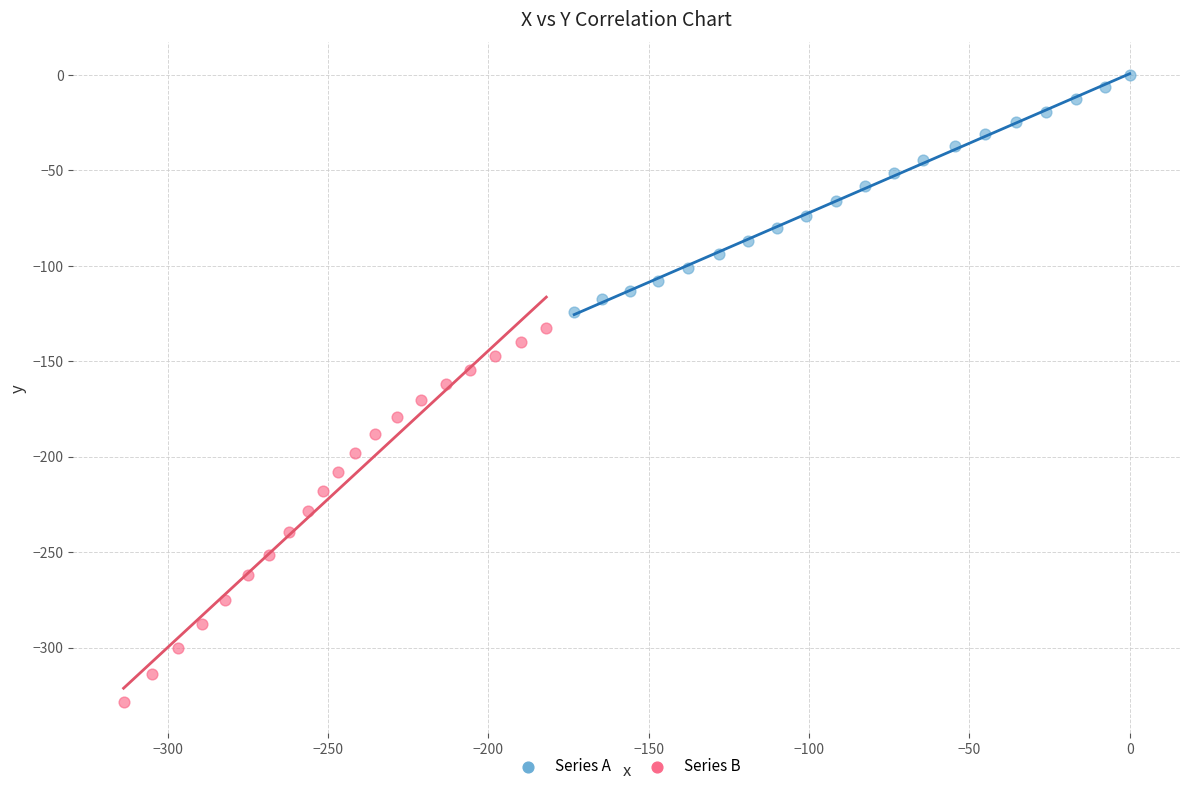

Which series contains the lowest Y value?

Series B